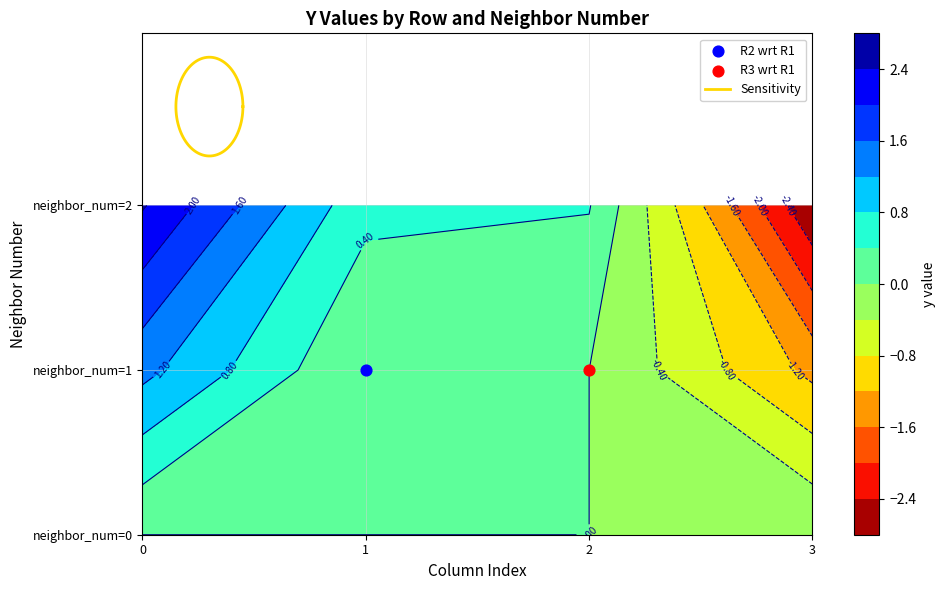

At how many categories does at least one series exceed 2?

1